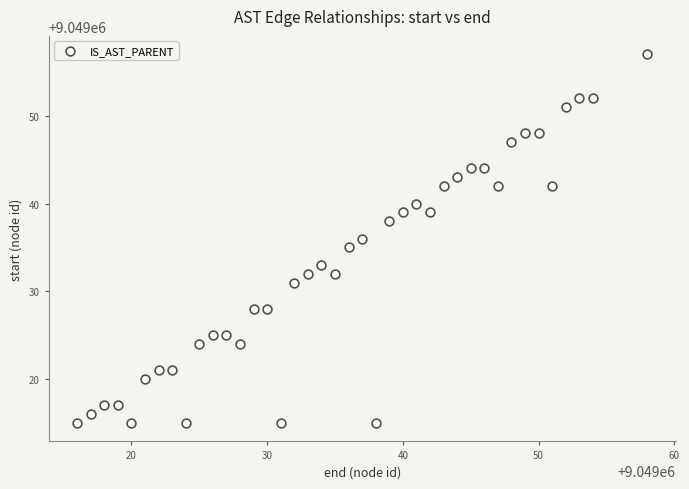

What is the range of X values (max minus min)?

42